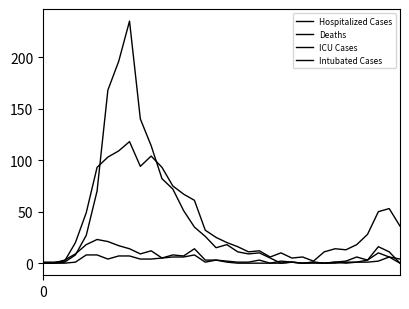

True or false: Intubated Cases and ICU Cases intersect in this chart.

False